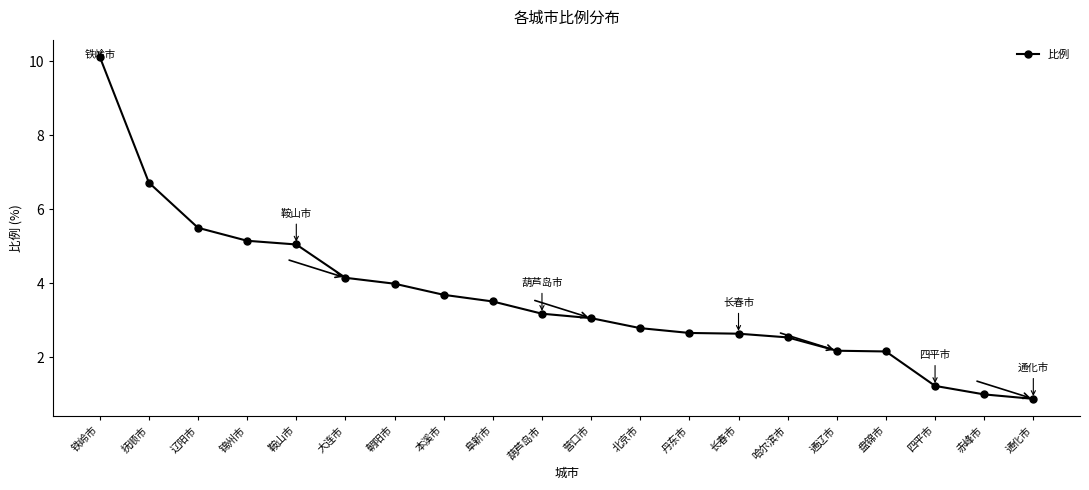

Which has a higher value, 本溪市 or 丹东市?

本溪市